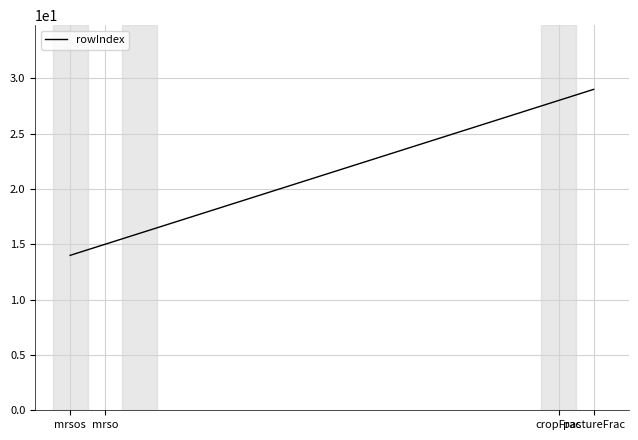

How many lines are shown in the chart?

1